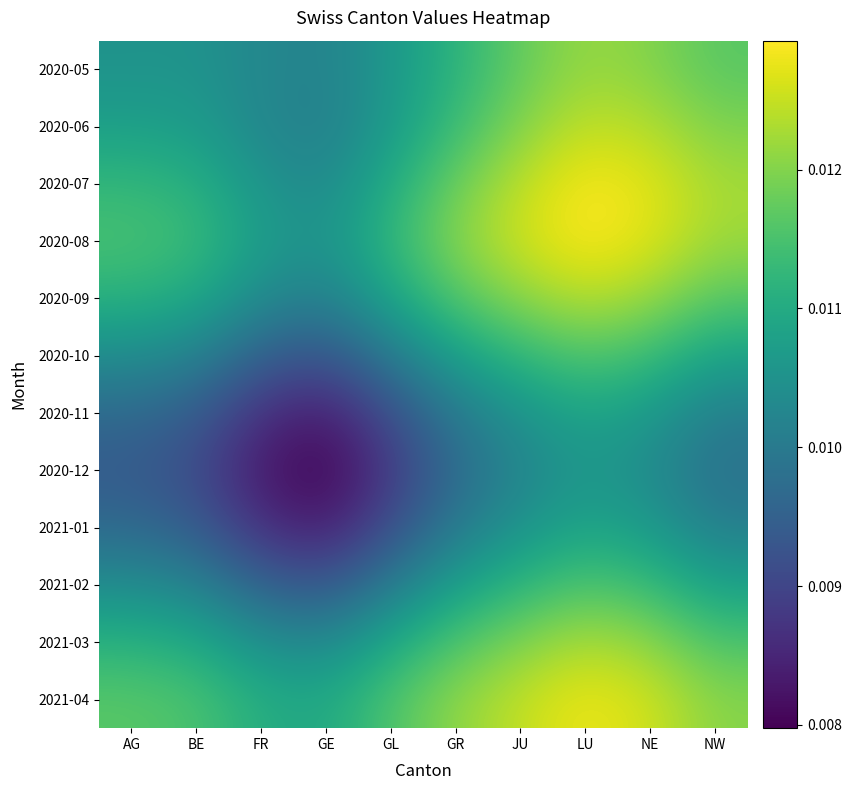

Which series has the largest total across all categories?

2021-04